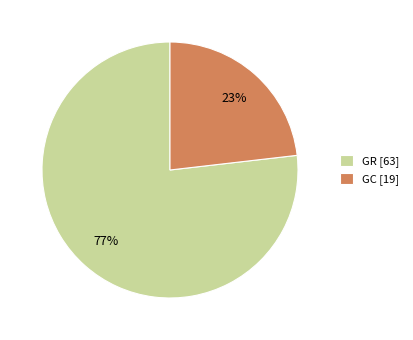

Approximately how many times larger is the value at GC [19] compared to GR [63]?

0.3